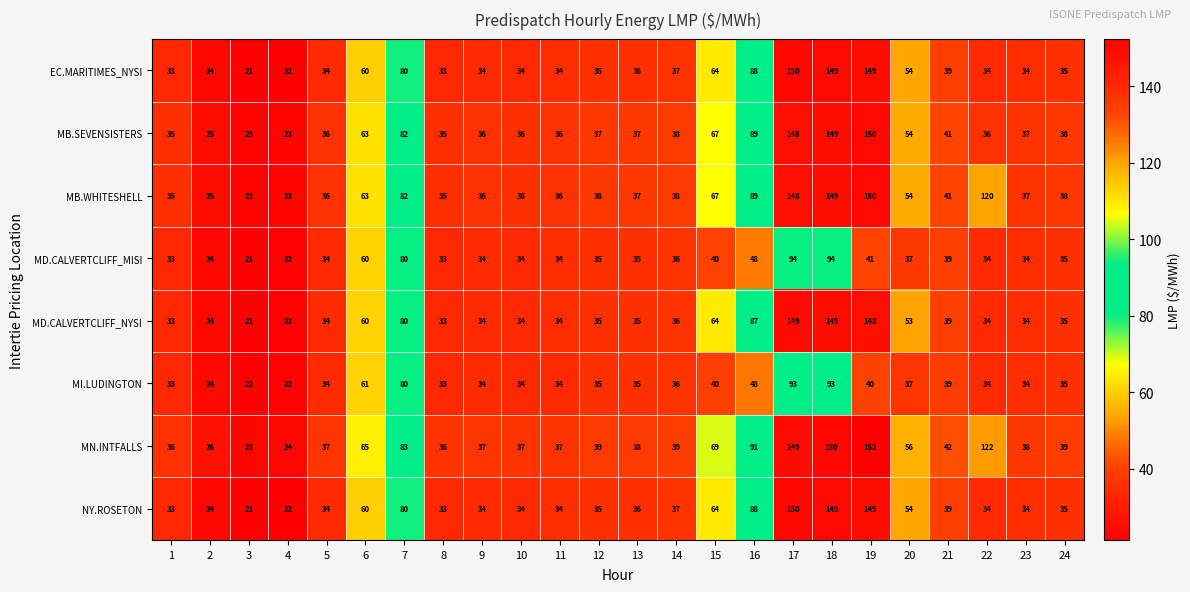

At how many categories does at least one series exceed 139?

3